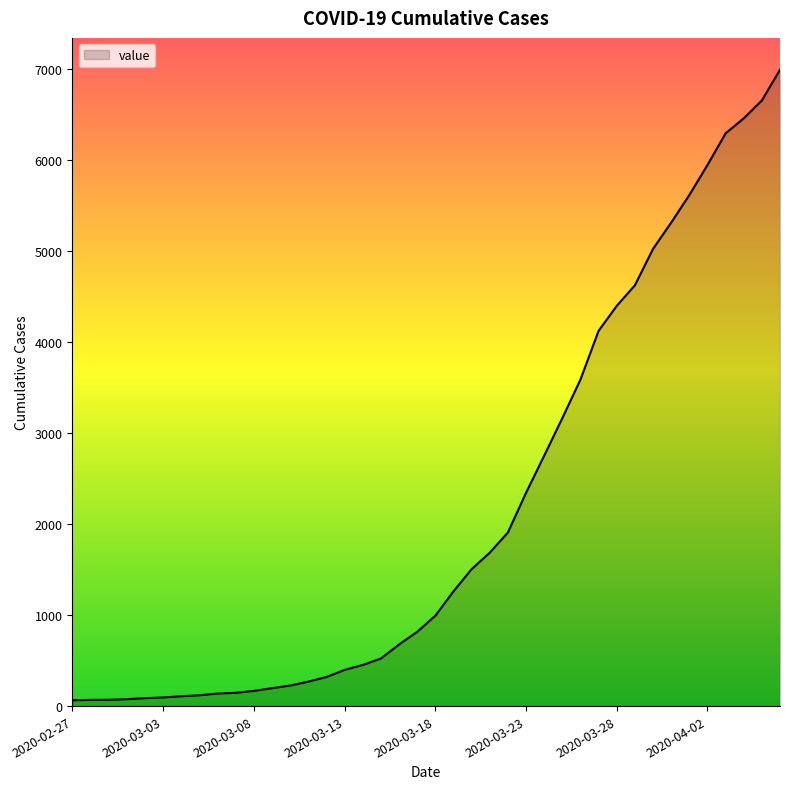

What is the maximum value shown in the chart?

6995